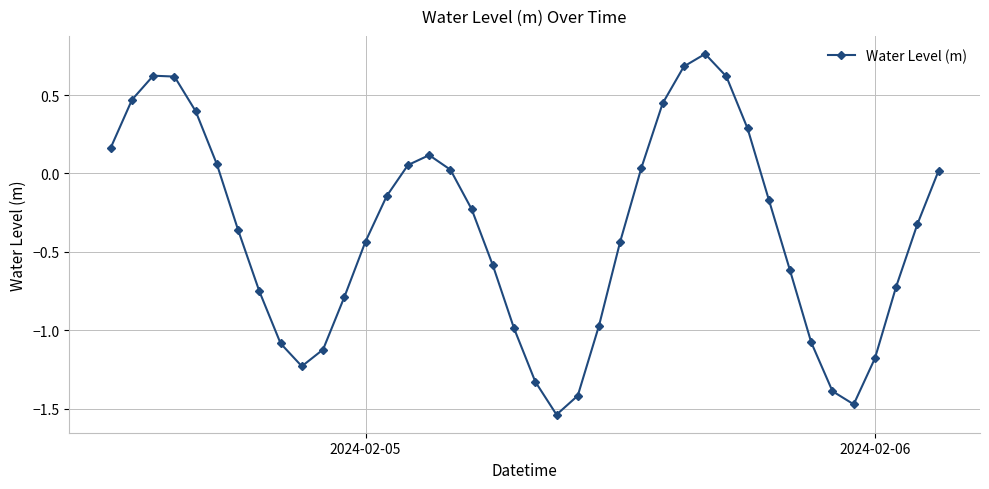

How many points are lower than both their immediate neighbors (excluding endpoints)?

3